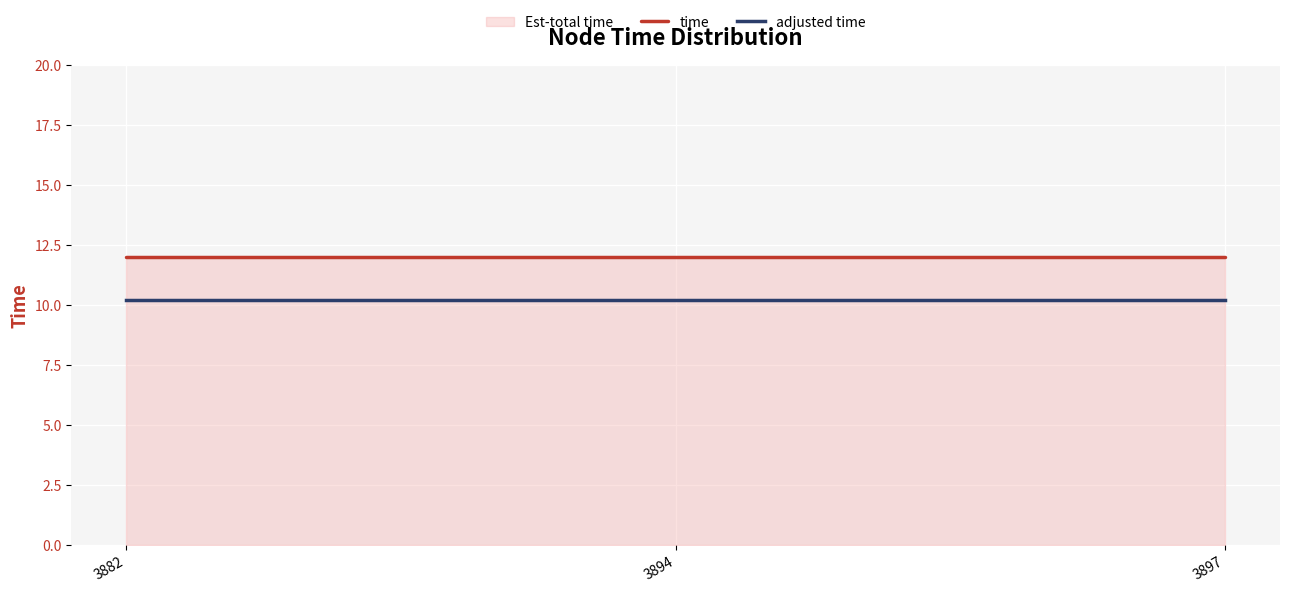

What is the sum of the time values at 3894 and 3882?

24.0